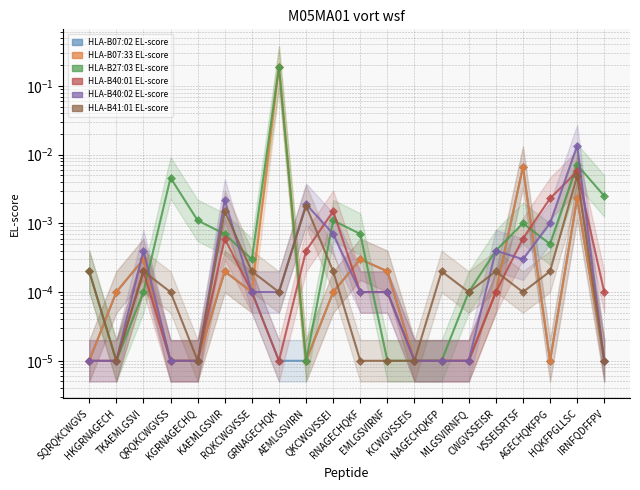

The HLA-B07:02 EL-score series shows 0.0 at MLGSVIRNFQ. True or false?

True